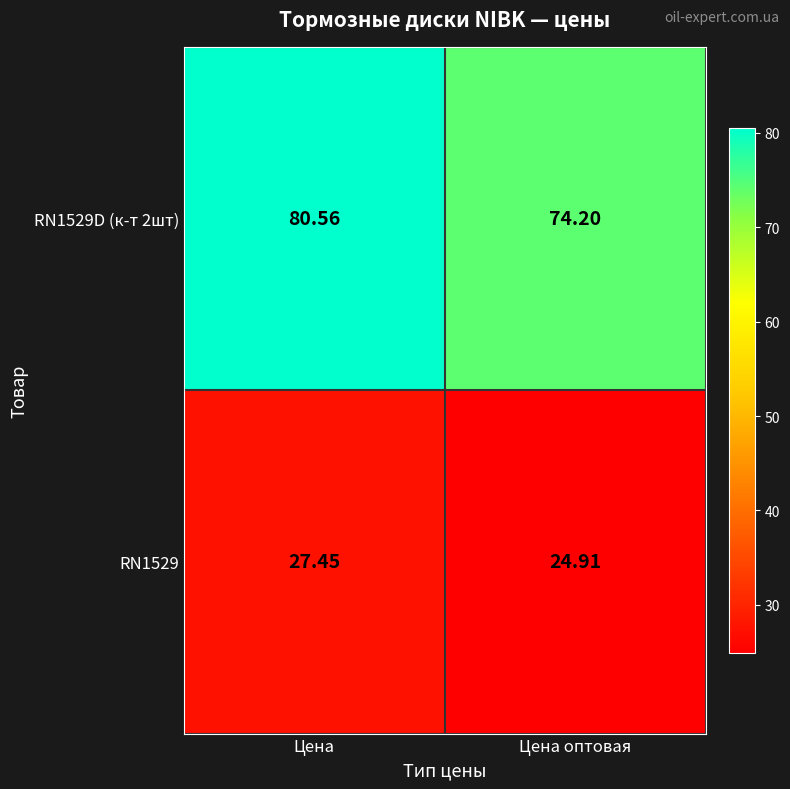

At which label is RN1529 closest to 26?

Цена оптовая